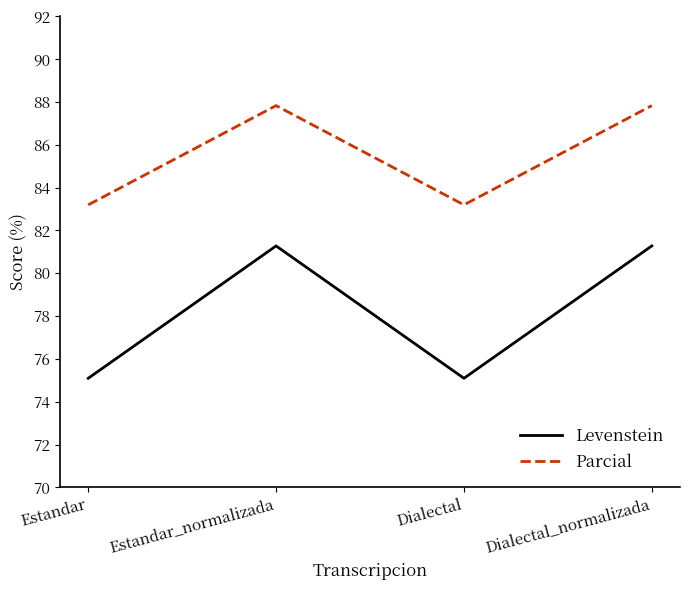

What is the difference between the highest and lowest values at Dialectal_normalizada?

6.5